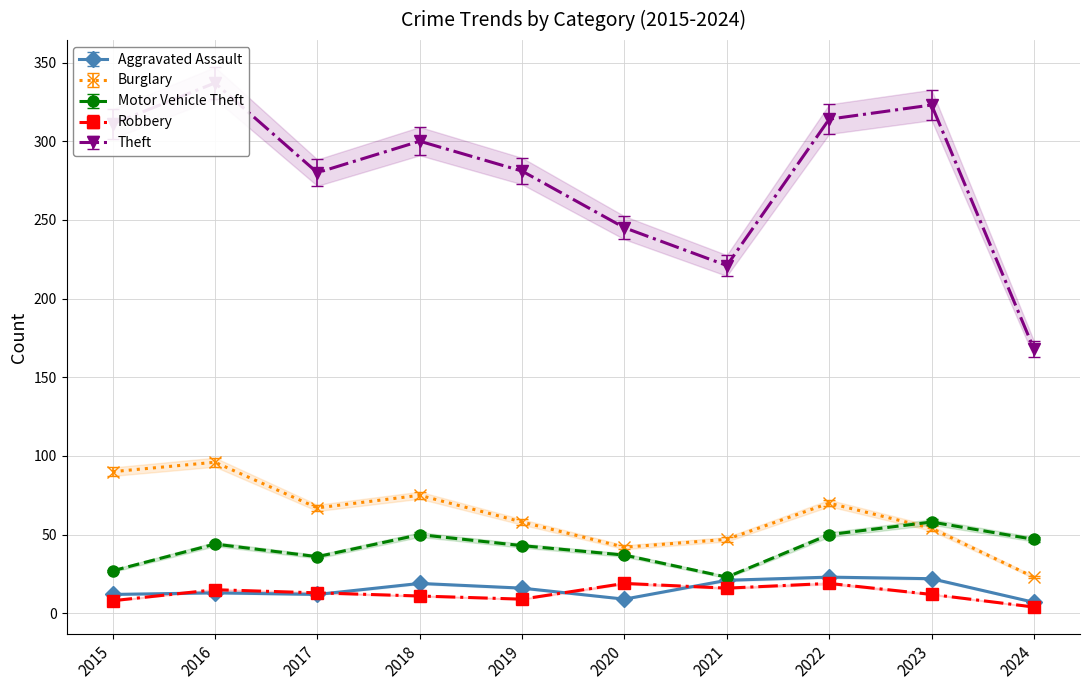

True or false: Motor Vehicle Theft and Burglary intersect in this chart.

True